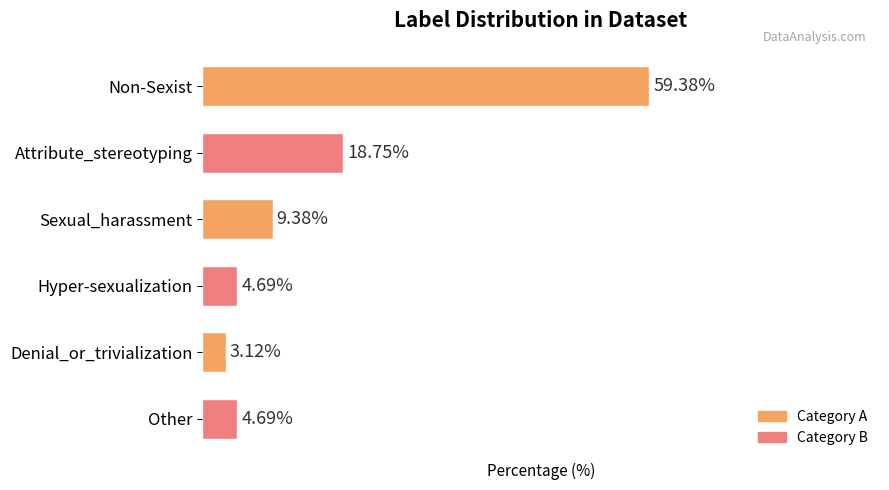

Which has a higher value, Non-Sexist or Sexual_harassment?

Non-Sexist